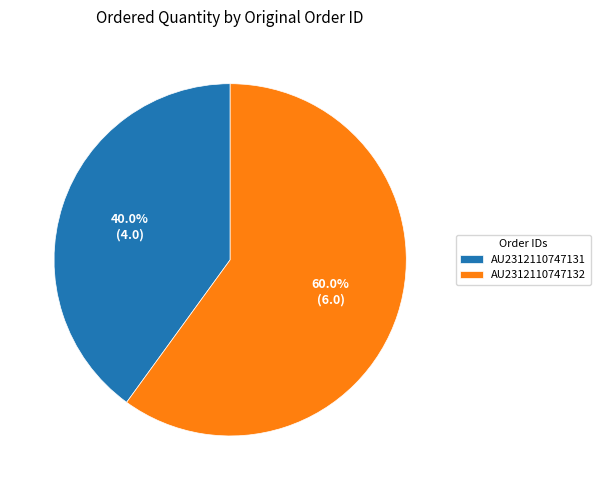

Which slice is the largest?

AU2312110747132